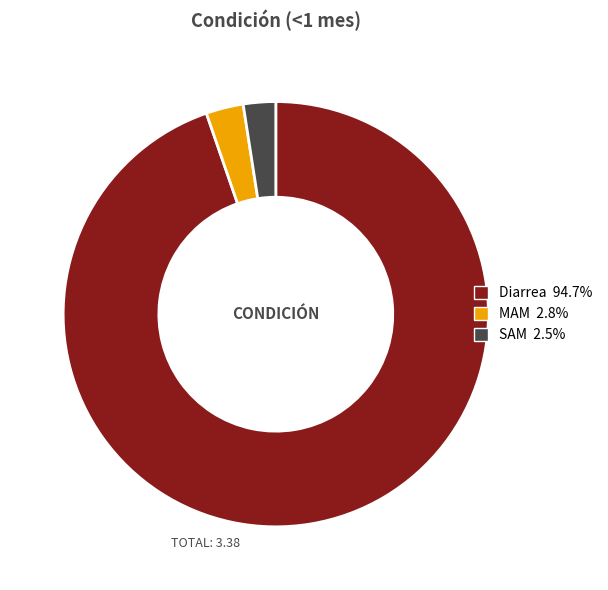

Does Diarrea account for over 50% of the chart?

Yes